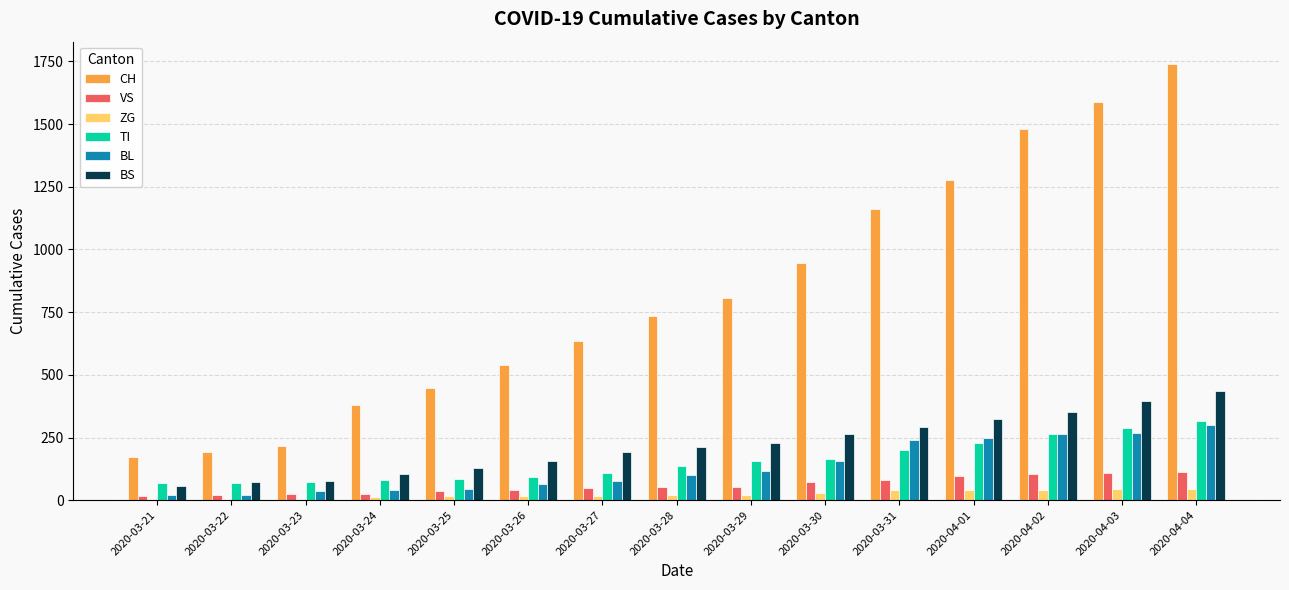

How many groups of bars are there?

15